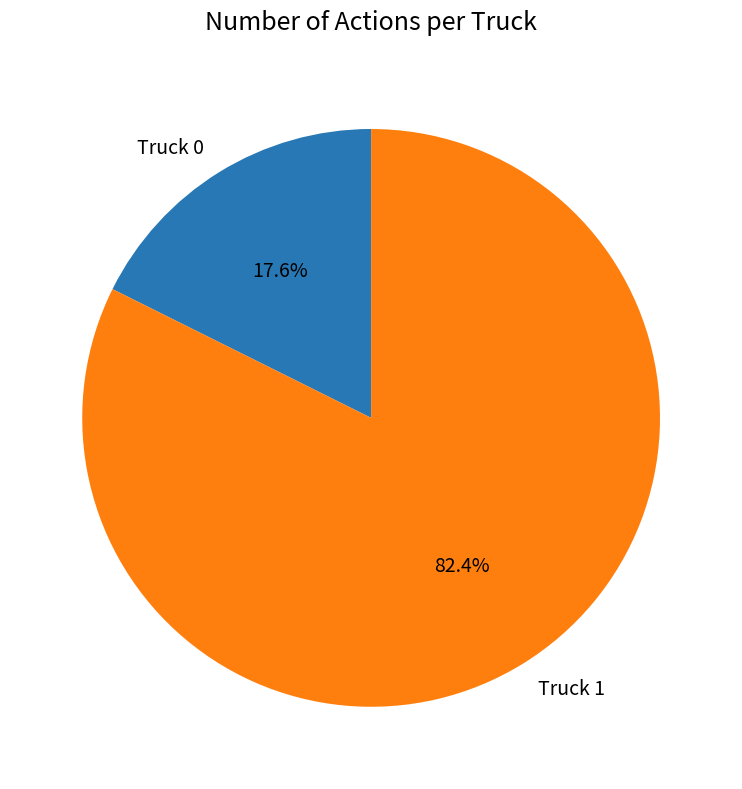

Which slice is the largest?

Truck 1